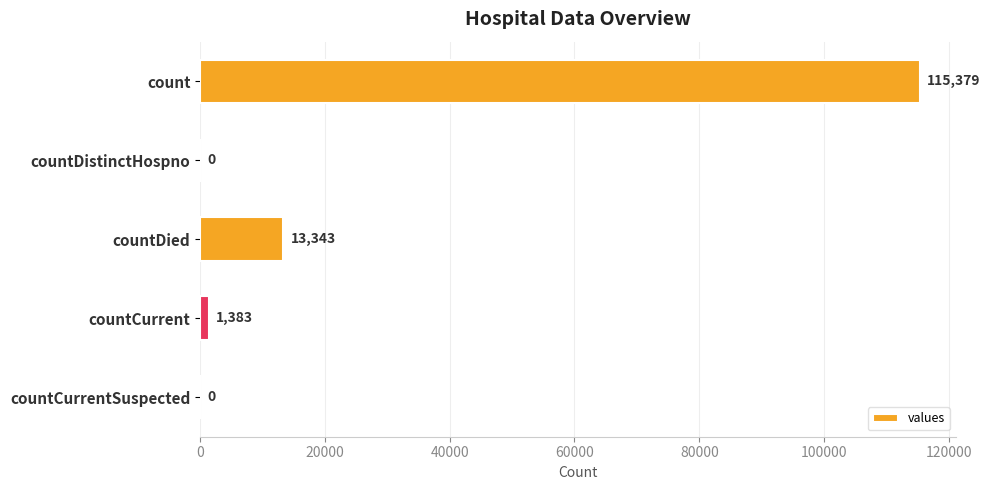

The value at countCurrentSuspected is 0. True or false?

True